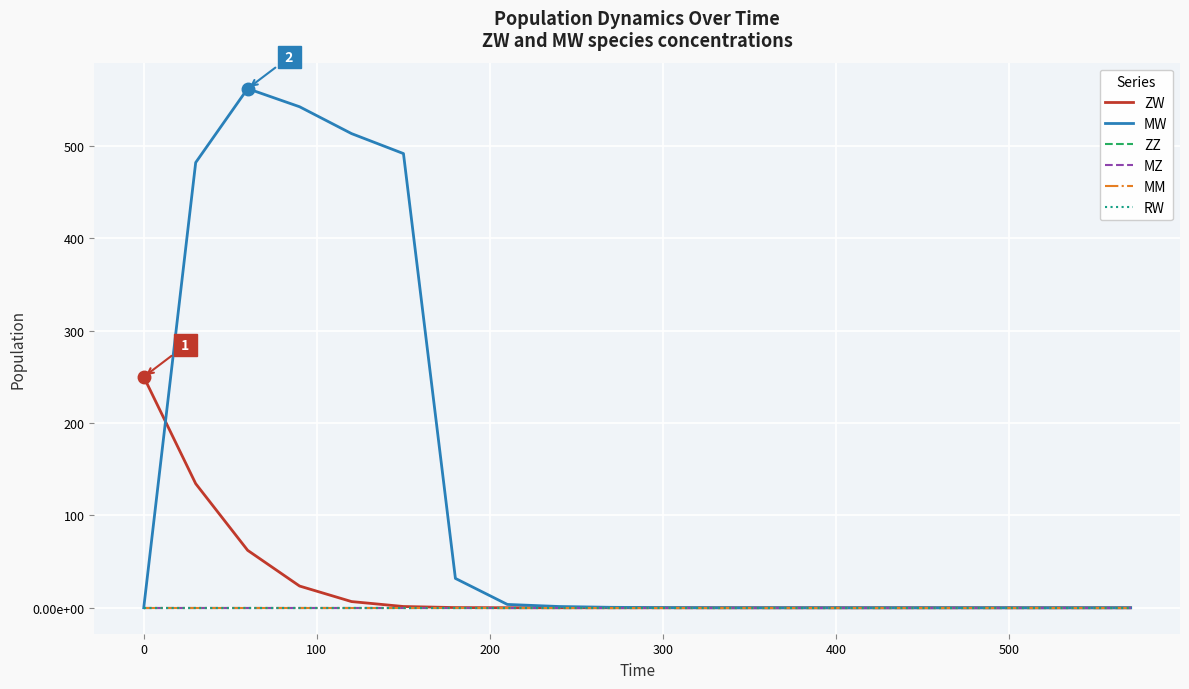

True or false: MZ has more than 1 points higher than both neighbors.

False